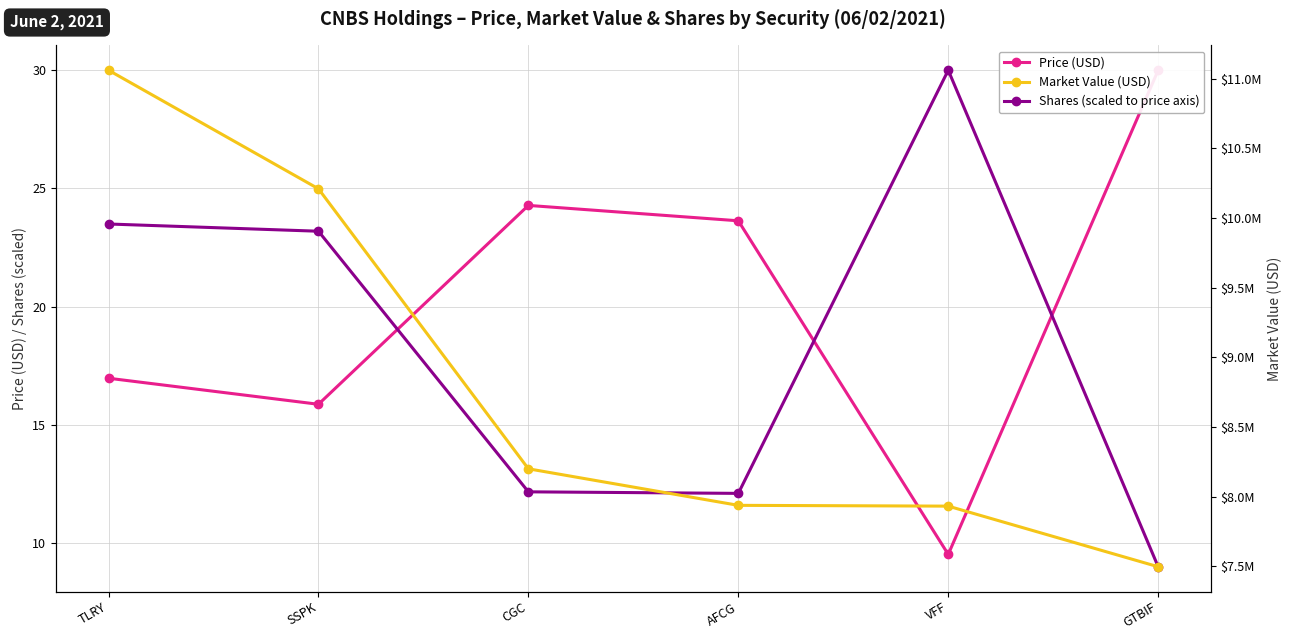

What is the total value across all series at CGC?

8200509.3